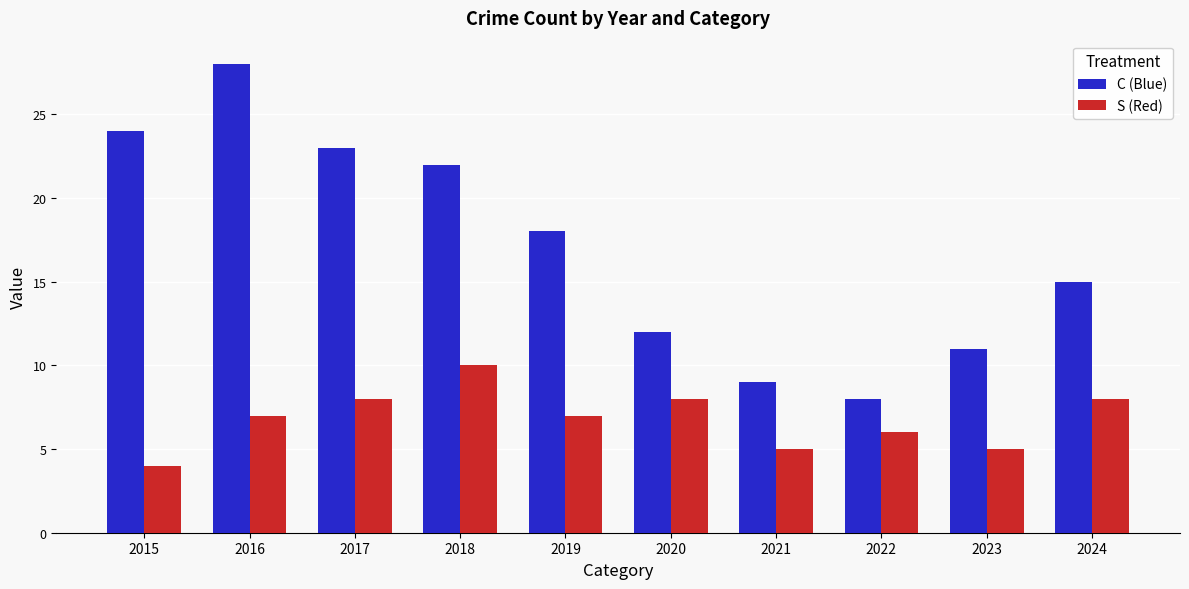

What is the difference between the maximum and minimum values in the C (Blue) series?

20